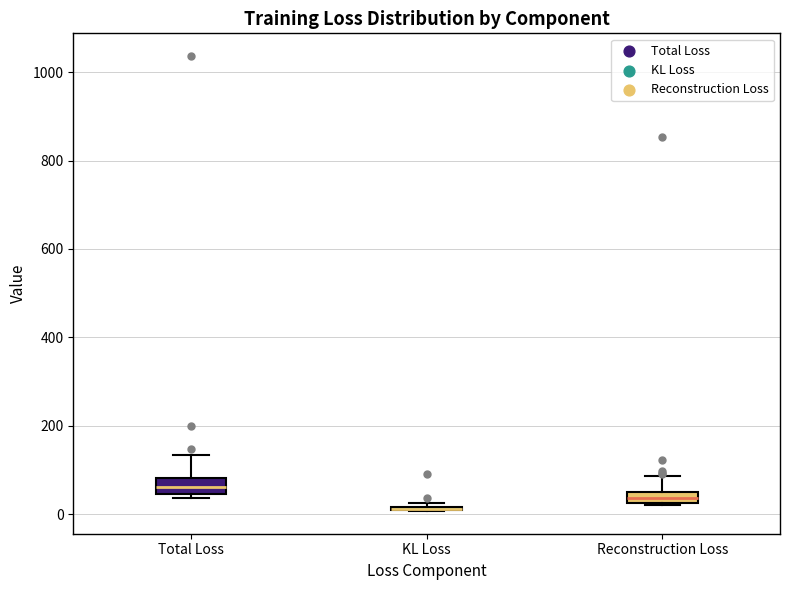

Where is the upper edge of the box for Total Loss on the y-axis? The values are not printed on the chart, so give them approximately, as read against the axis.

80